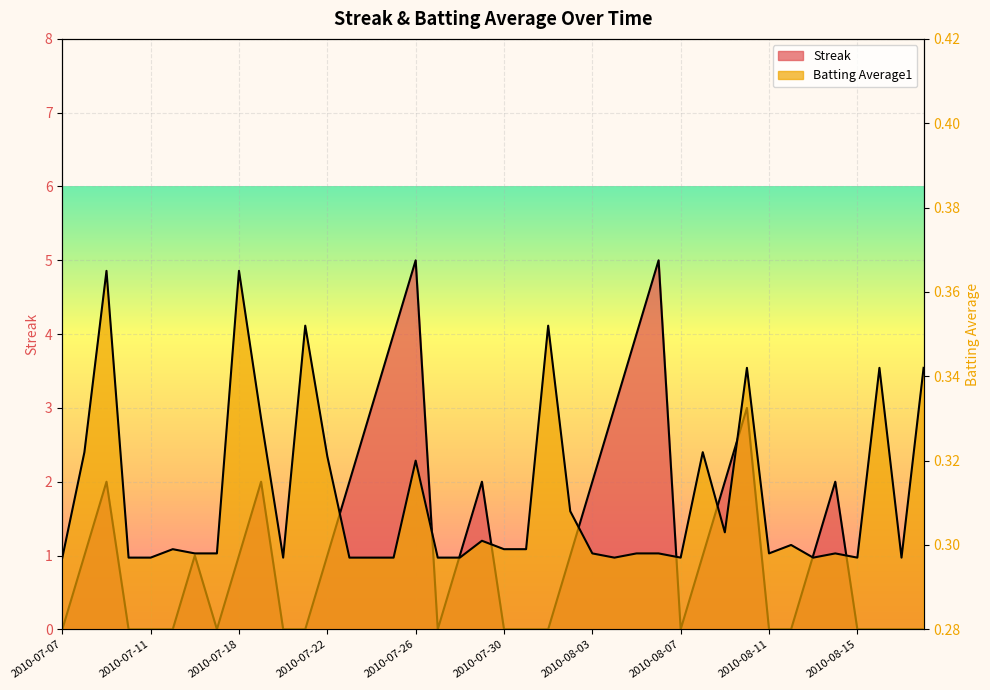

In Batting Average1, how many points are lower than both neighbors (excluding endpoints)?

8